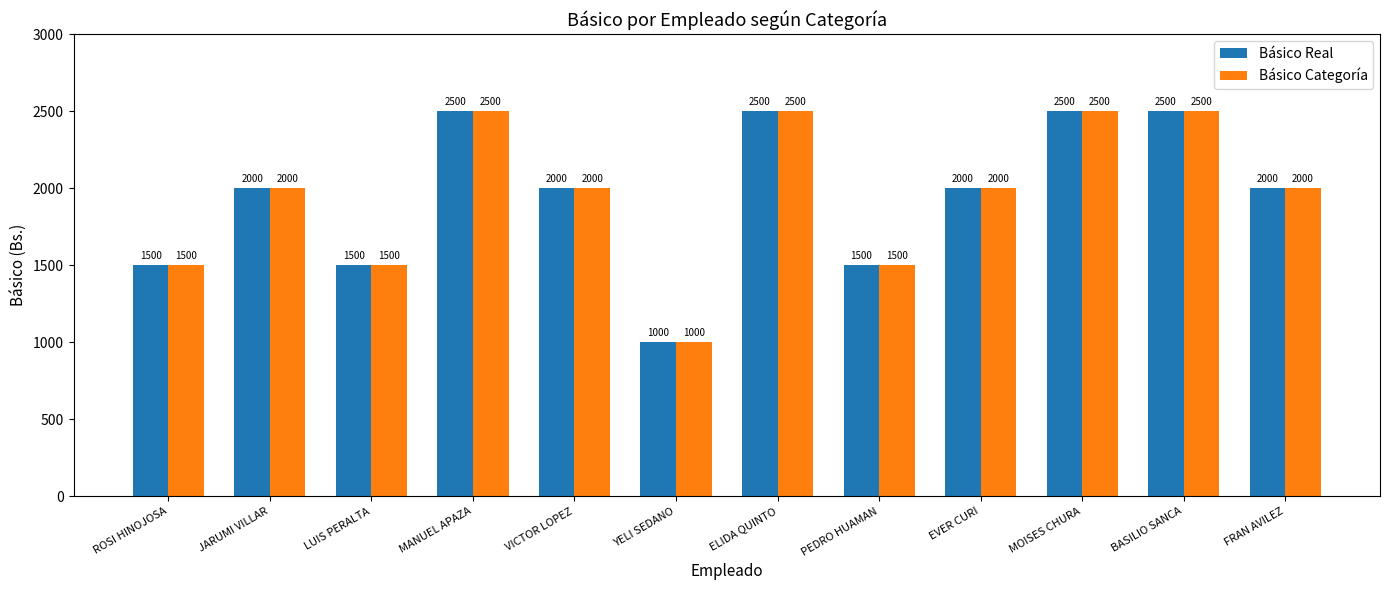

At how many categories does at least one series exceed 1221?

11